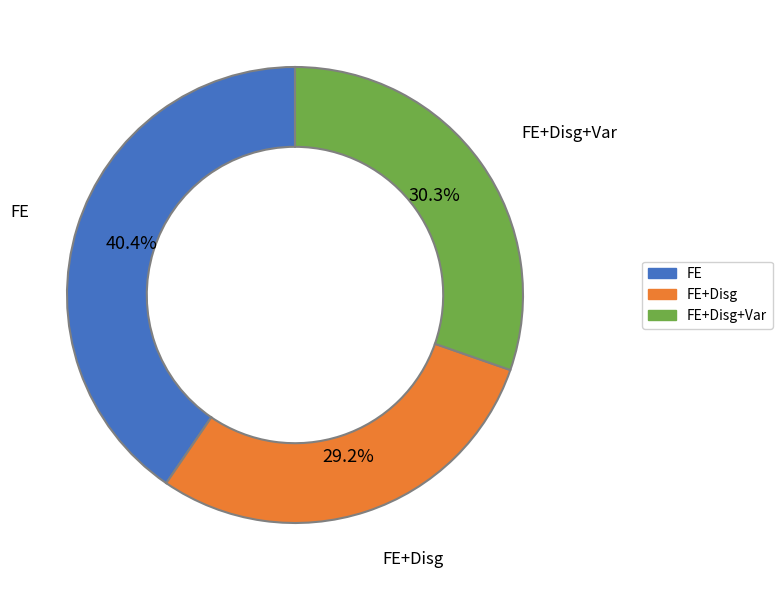

Rank the categories by value from lowest to highest.

FE+Disg, FE+Disg+Var, FE